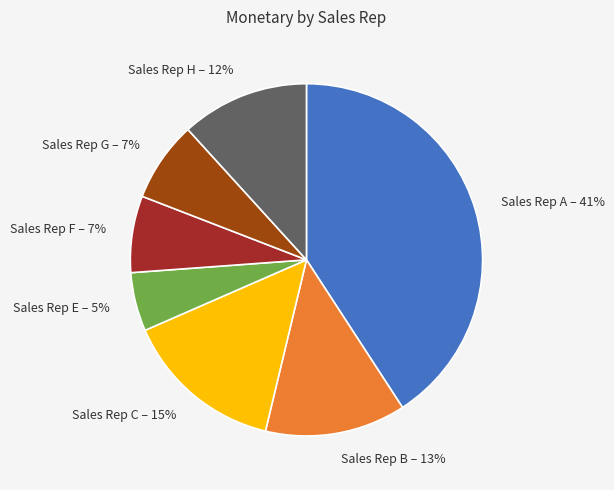

To the nearest percent, what portion does Sales Rep F represent?

7%